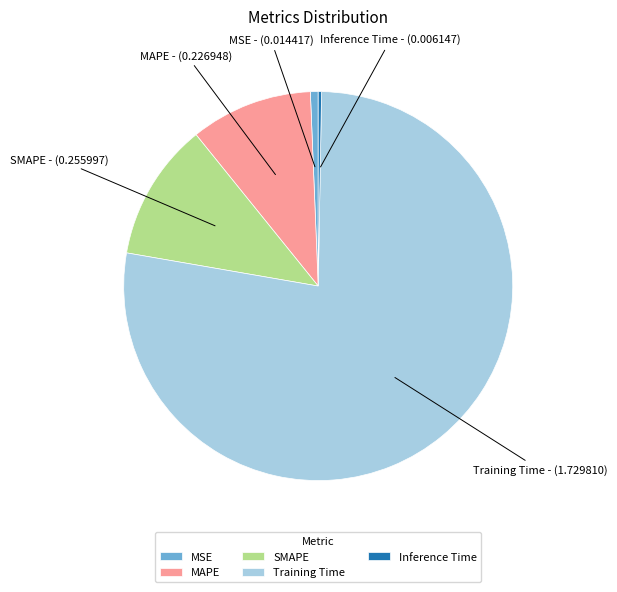

Which slice is the largest?

Training Time